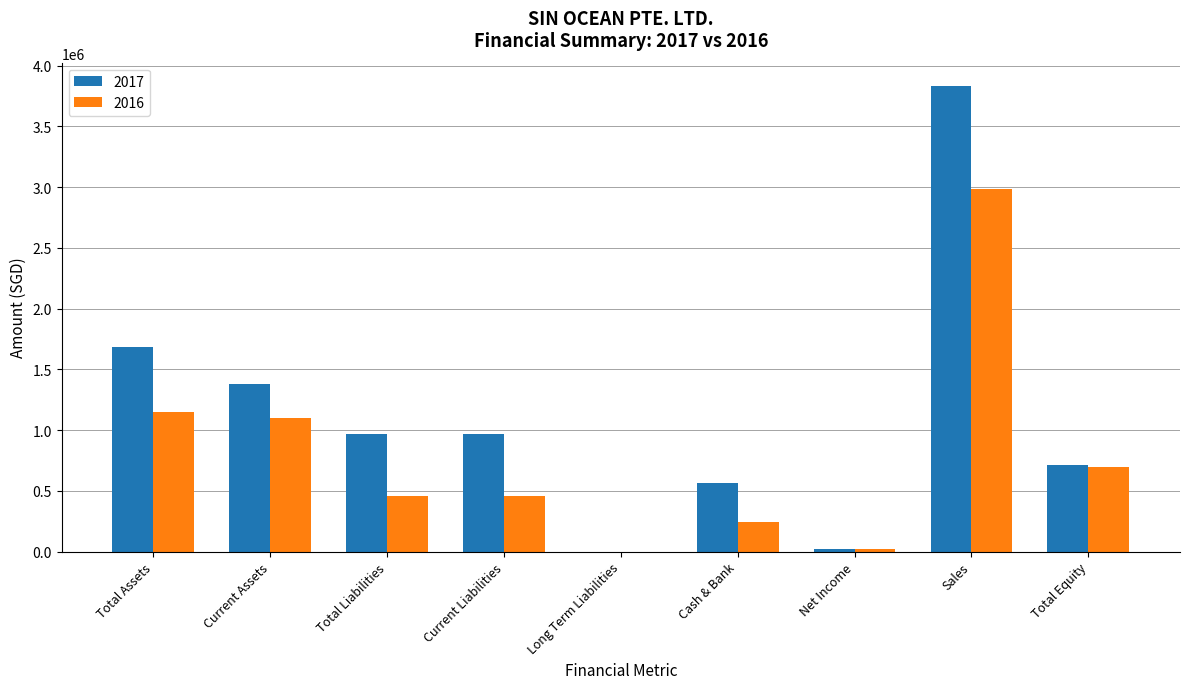

What is the total value across all series at Total Liabilities?

1426143.1